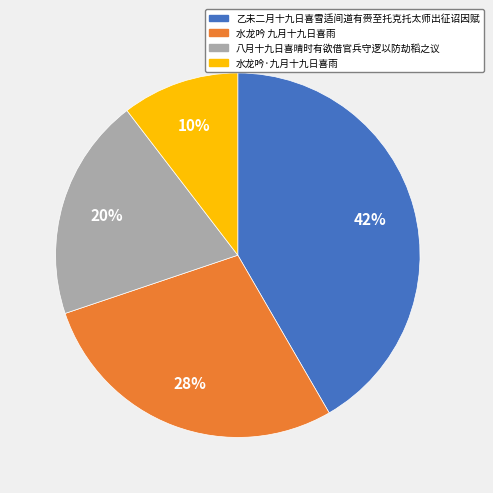

To the nearest percent, what is the difference between the 乙未二月十九日喜雪适间道有赍至托克托太师出征诏因赋 and 八月十九日喜晴时有欲借官兵守逻以防劫稻之议 slice percentages?

22%